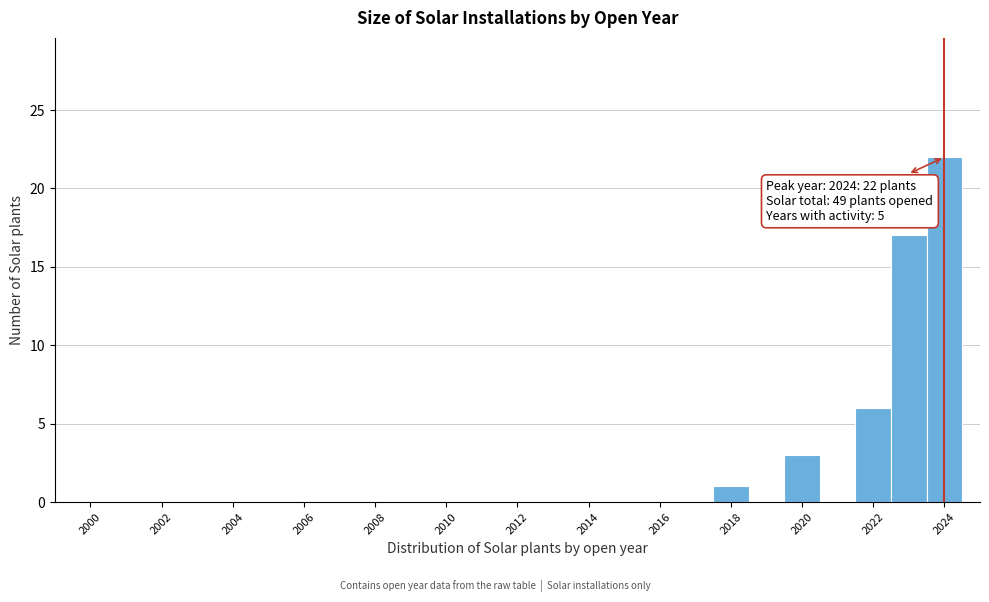

Over which range of the x-axis is the bar tallest?

2023.5 to 2024.5